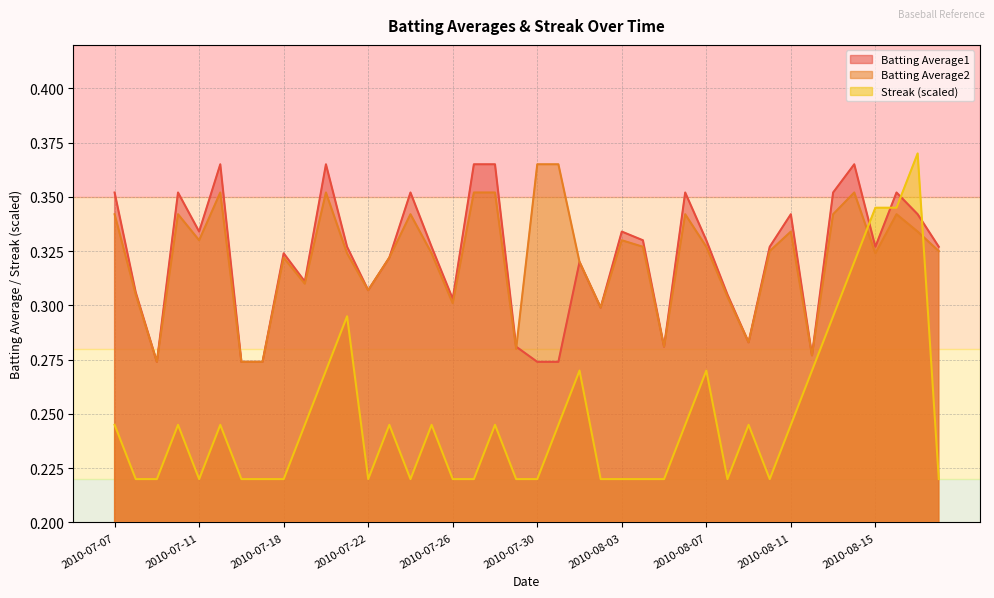

Is it true that Batting Average2 equals 0.2 at 2010-08-06?

False